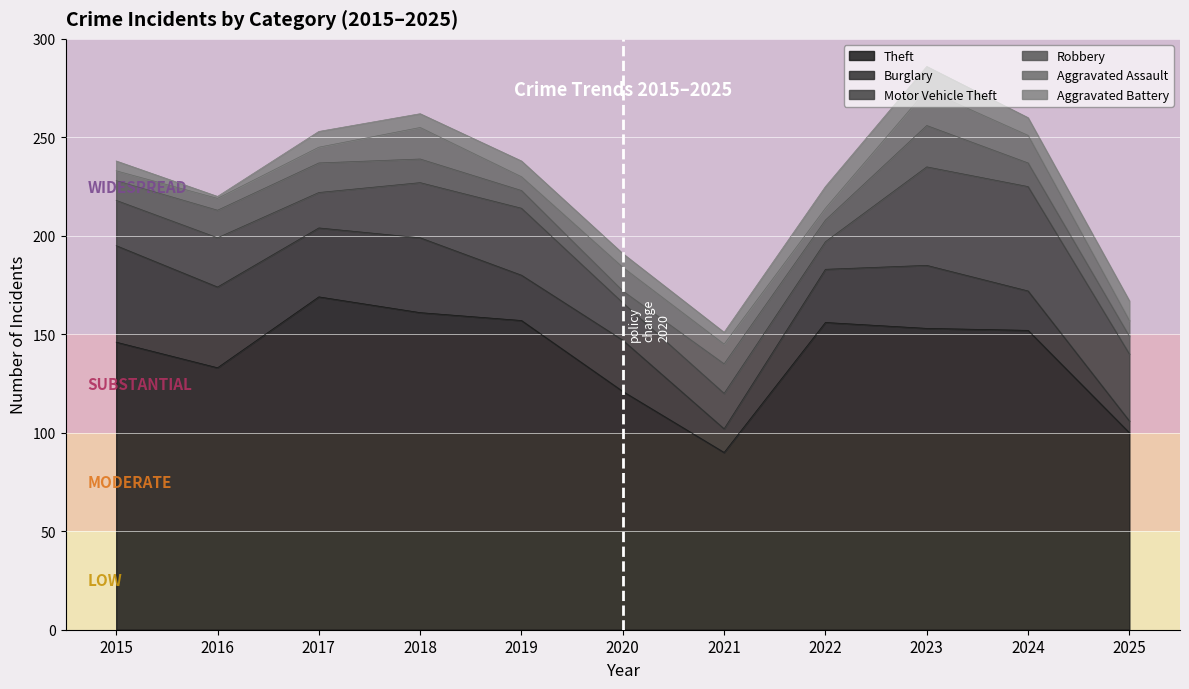

How many values in the Theft series are below 152?

5